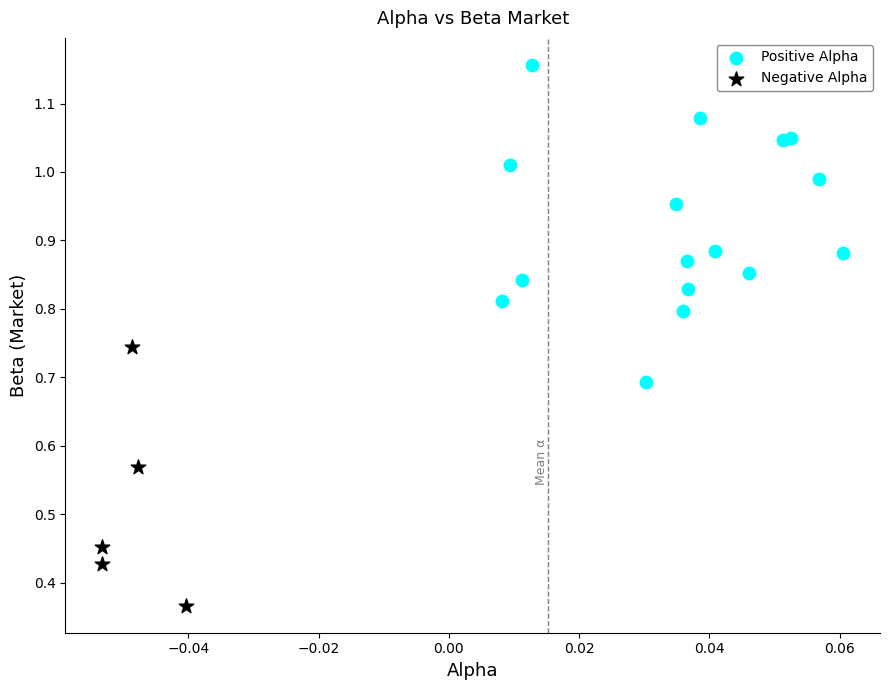

Which series has the largest Y range (max minus min)?

Positive Alpha